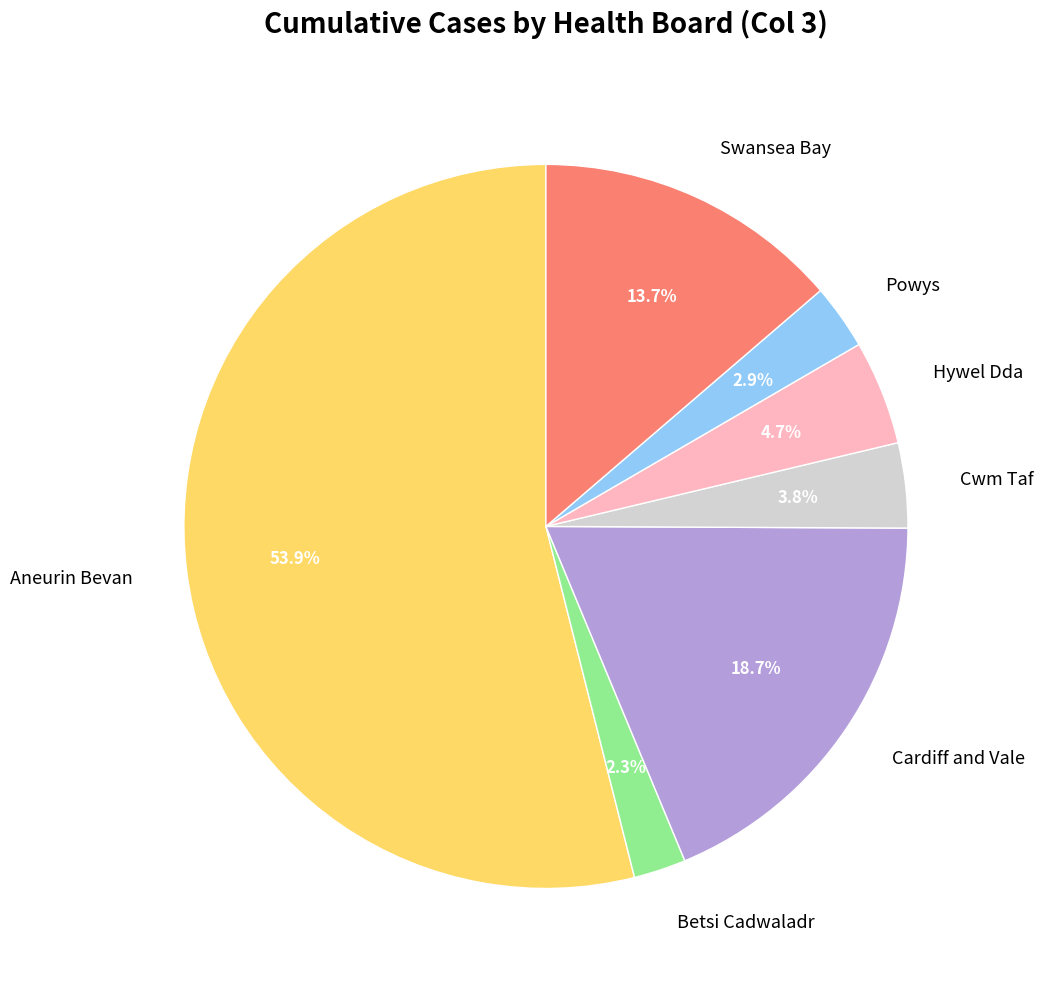

Which slice is the smallest?

Betsi Cadwaladr